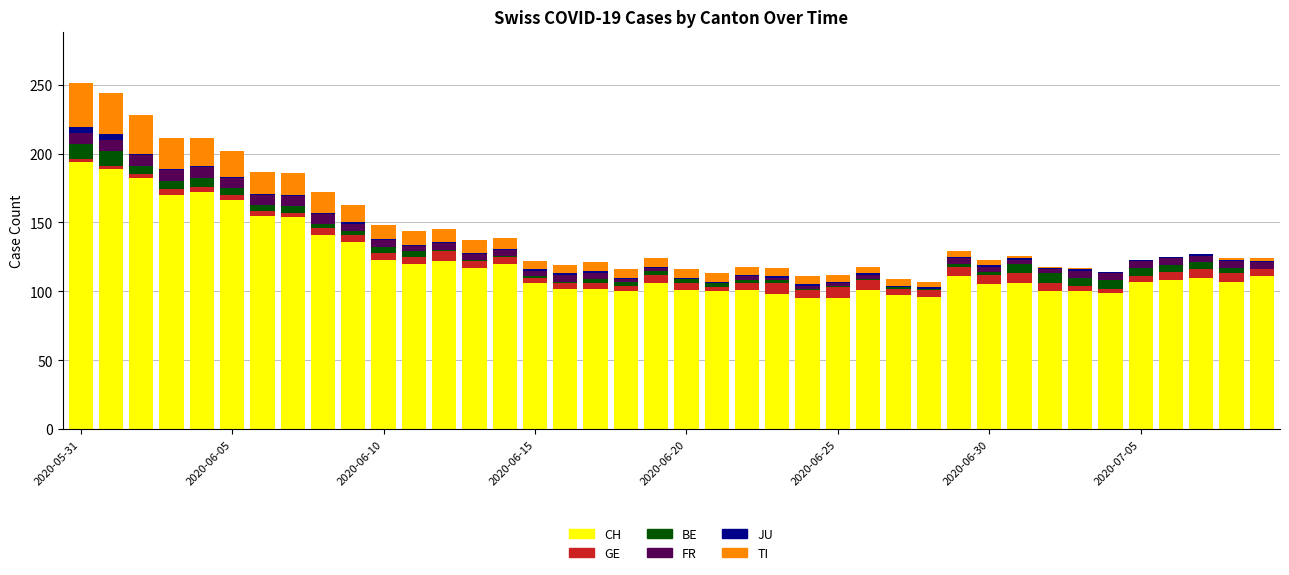

What are all the series names shown in the legend?

CH, GE, BE, FR, JU, TI